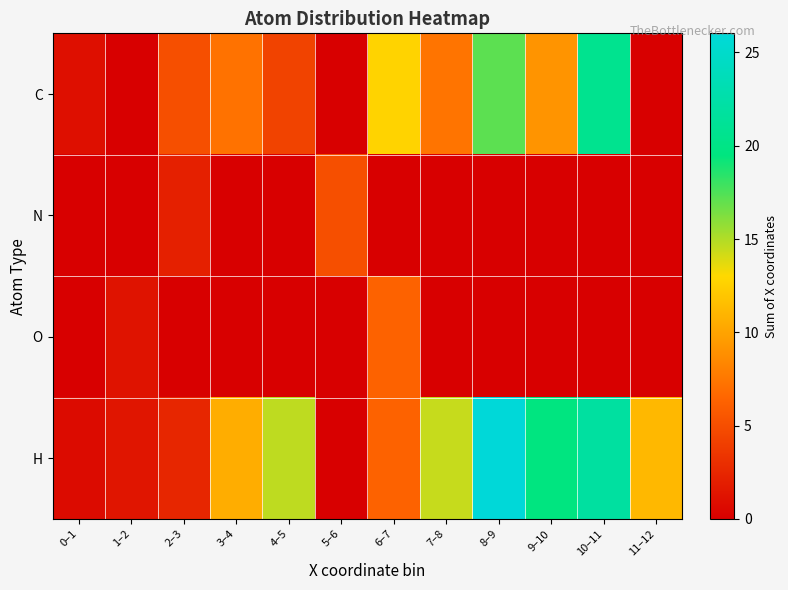

Reading right to left, transcribe all the data shown in this chart.

C: 11–12=0.0	10–11=20.7	9–10=9.2	8–9=17.2	7–8=7.3	6–7=12.7	5–6=0.0	4–5=4.3	3–4=7.3	2–3=5.1	1–2=0.0	0–1=1.0
N: 11–12=0.0	10–11=0.0	9–10=0.0	8–9=0.0	7–8=0.0	6–7=0.0	5–6=5.1	4–5=0.0	3–4=0.0	2–3=2.1	1–2=0.0	0–1=0.0
O: 11–12=0.0	10–11=0.0	9–10=0.0	8–9=0.0	7–8=0.0	6–7=6.3	5–6=0.0	4–5=0.0	3–4=0.0	2–3=0.0	1–2=1.2	0–1=0.0
H: 11–12=11.2	10–11=21.9	9–10=19.5	8–9=26.0	7–8=14.5	6–7=6.3	5–6=0.0	4–5=14.7	3–4=10.6	2–3=2.5	1–2=1.4	0–1=0.7